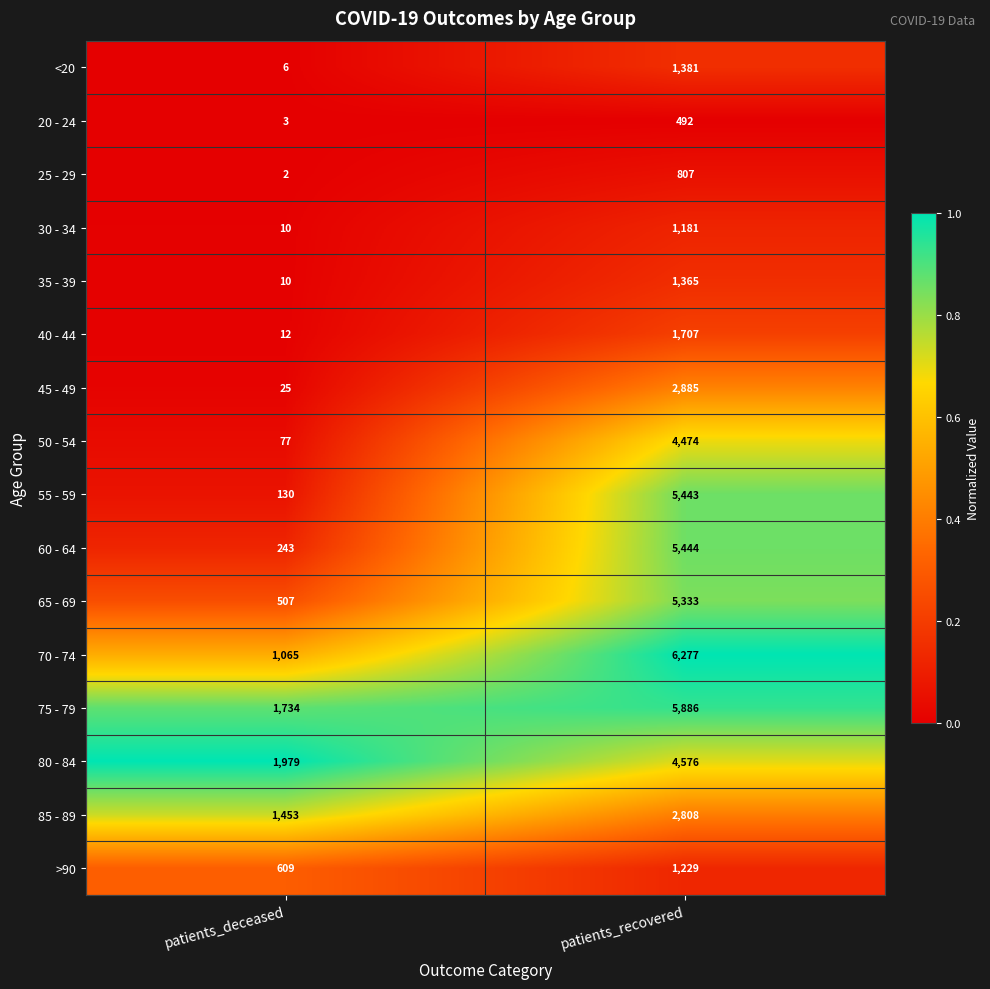

How many series are shown in this chart?

16